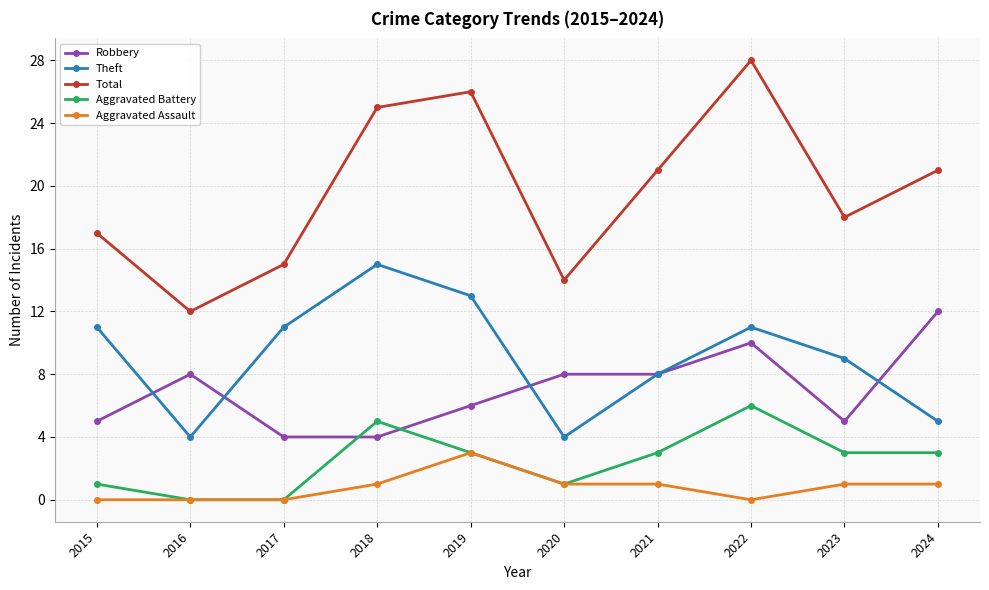

The Total series shows 21 at 2024. True or false?

True